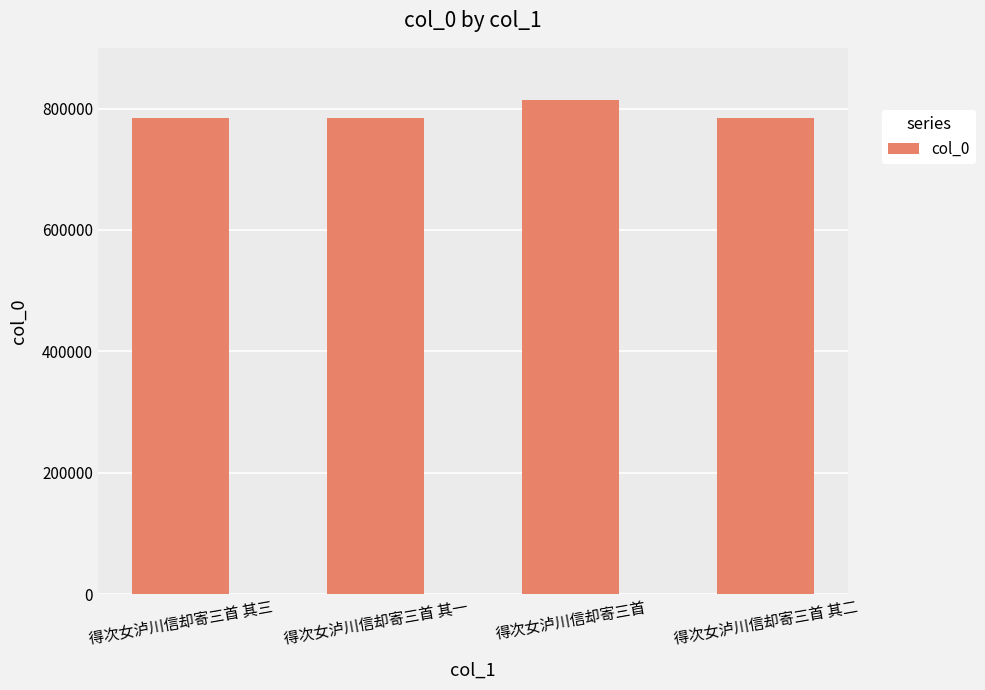

What is the maximum value shown in the chart?

813591